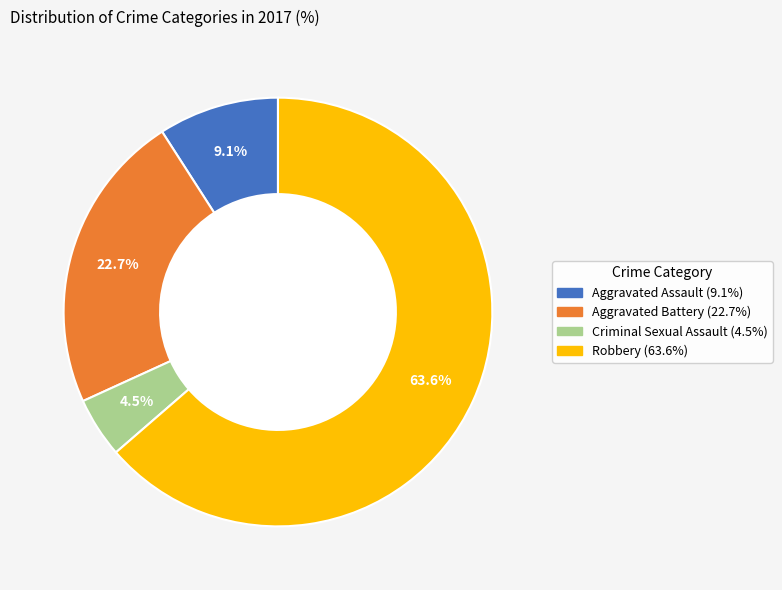

Do Aggravated Assault and Aggravated Battery together represent more than half of the pie?

No